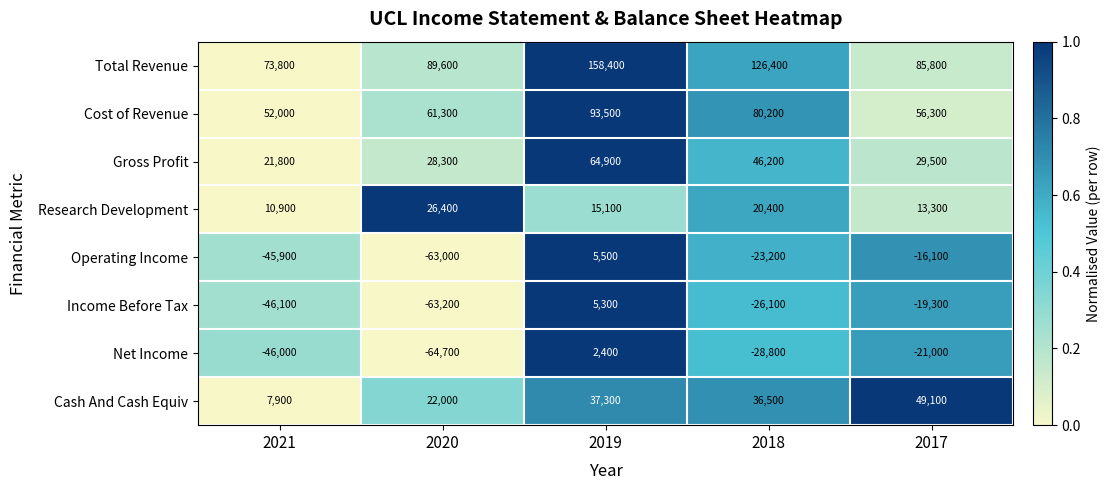

At which category is the sum across all series the highest?

2019